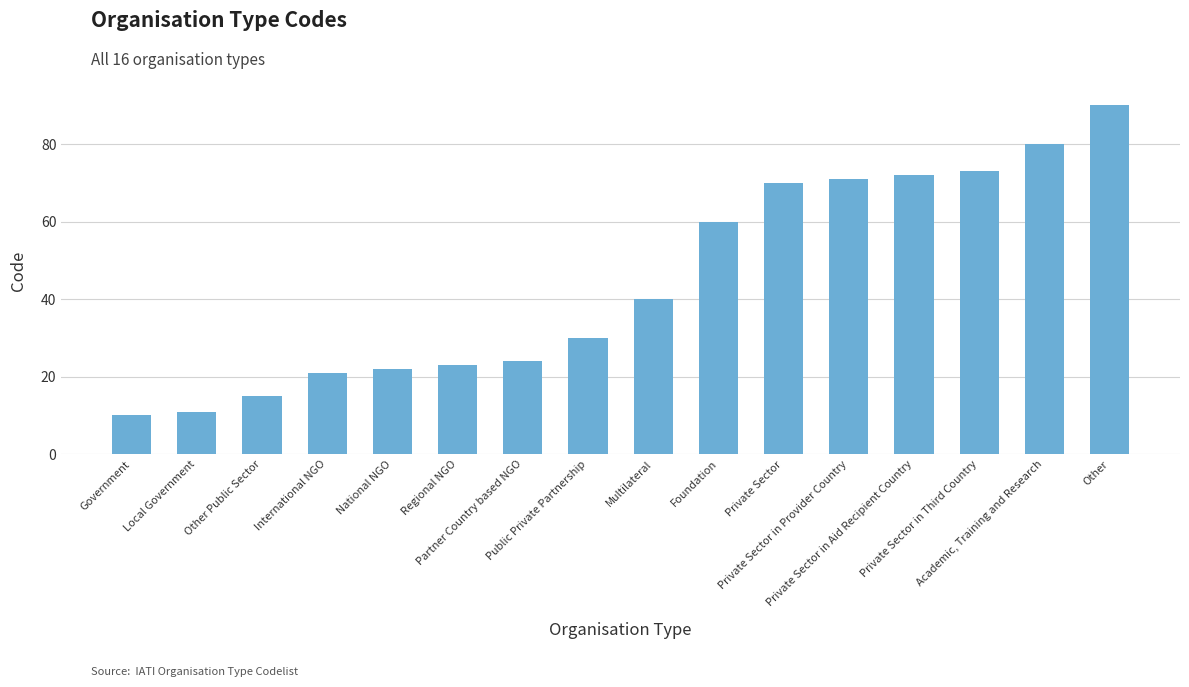

What position from the left is Academic, Training and Research?

15